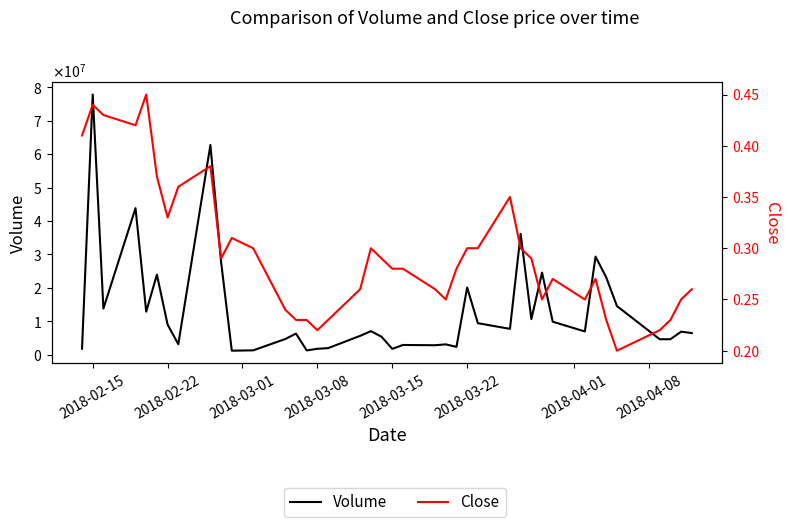

Which series has the largest total across all categories?

Volume